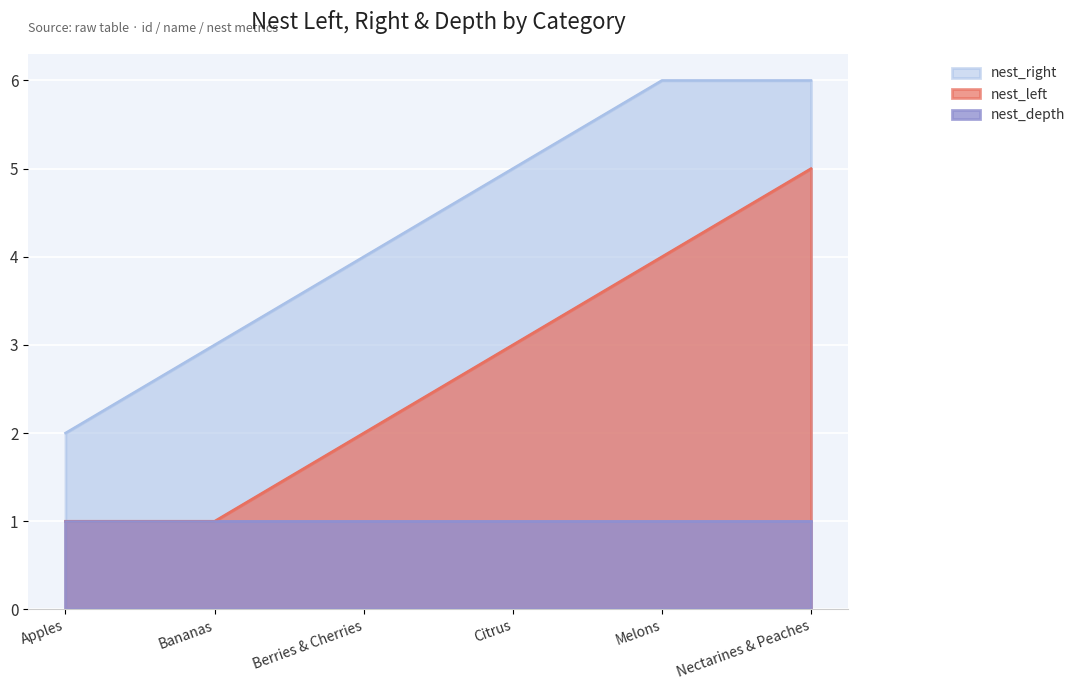

Which series changed the most between Berries & Cherries and Citrus?

nest_left